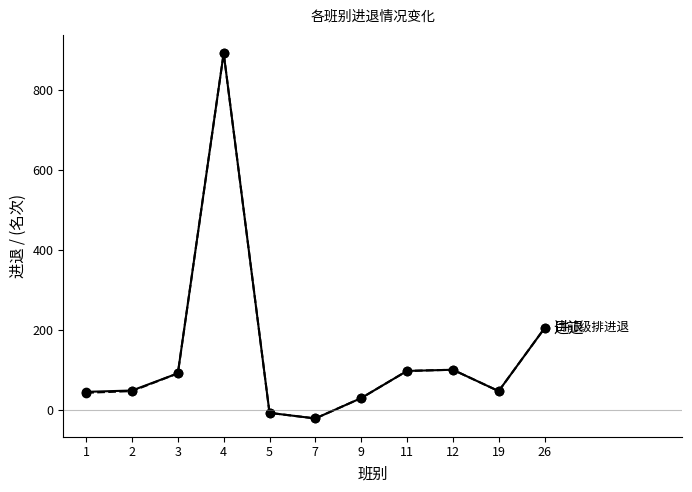

At which category is the sum across all series the highest?

4